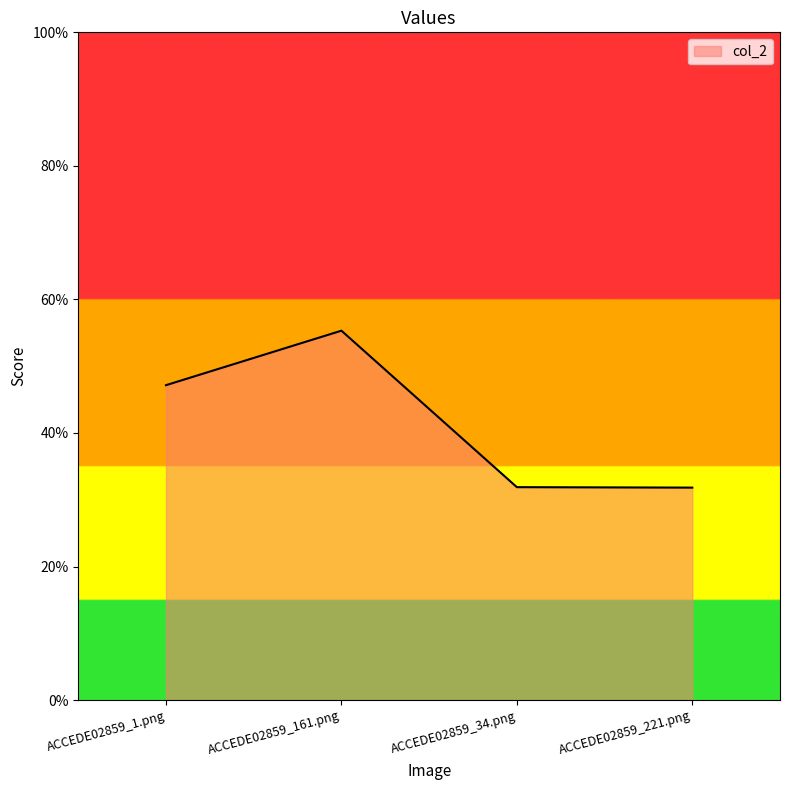

Reading left to right, list all the values displayed in this chart.

0.5	0.6	0.3	0.3